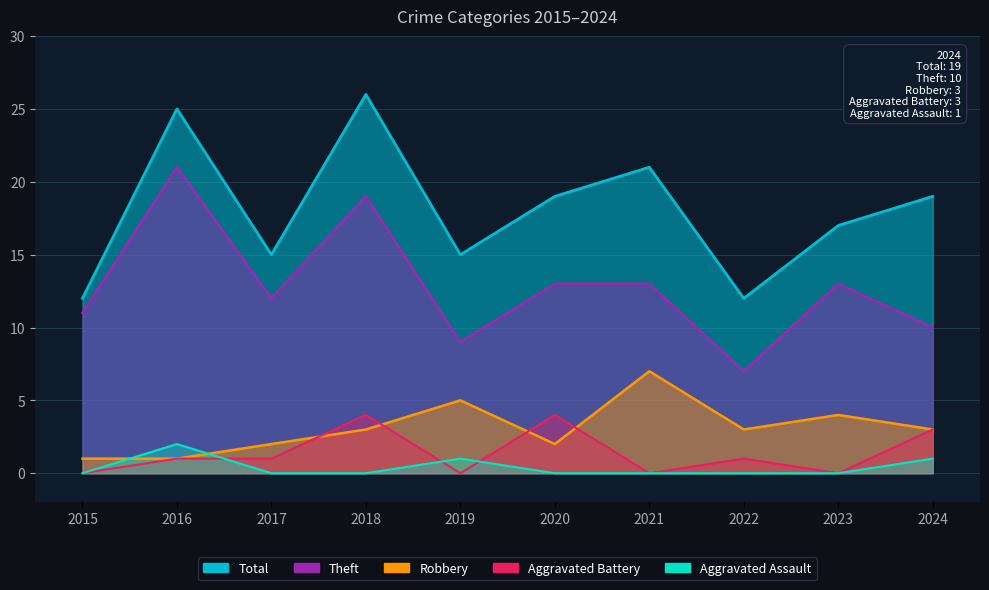

True or false: Robbery and Theft intersect in this chart.

False